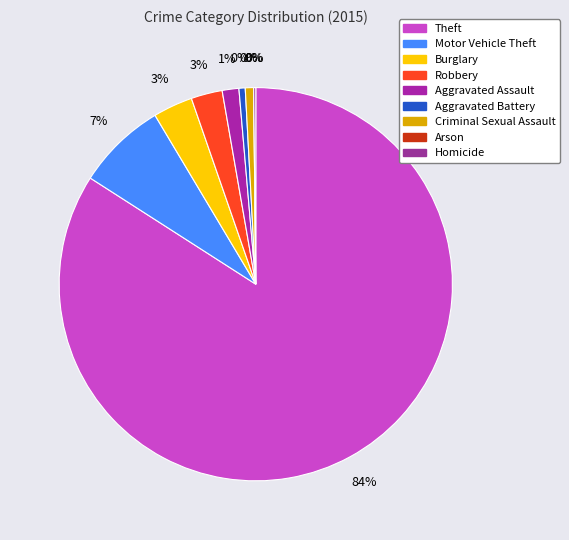

How much of the chart is everything except Arson?

100.0%